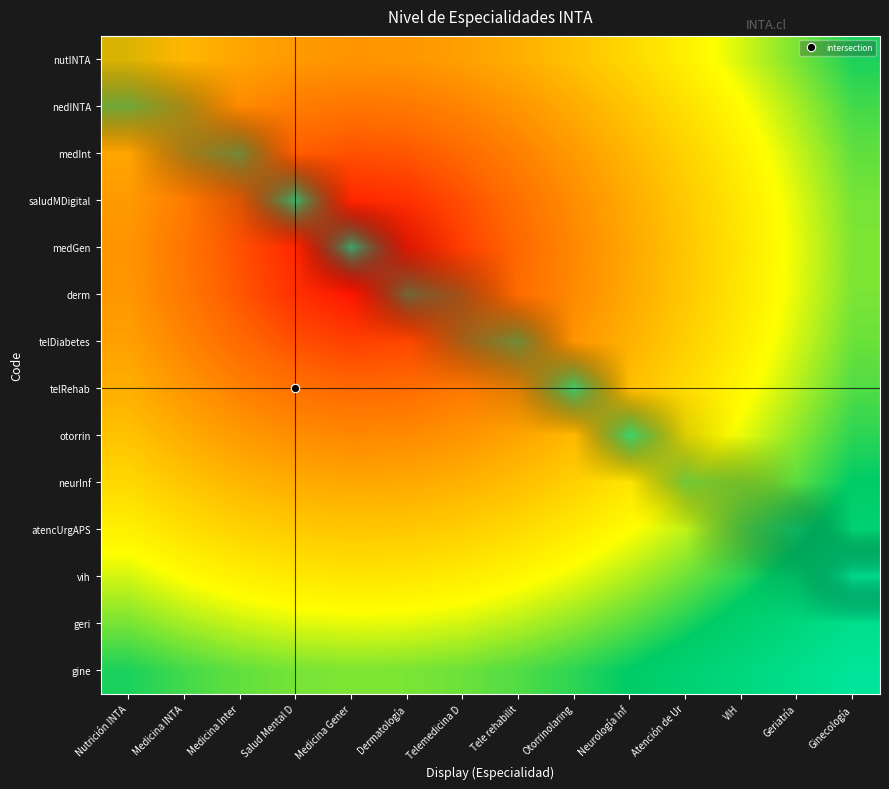

What is the difference between the highest and lowest values at Telemedicina D?

0.4